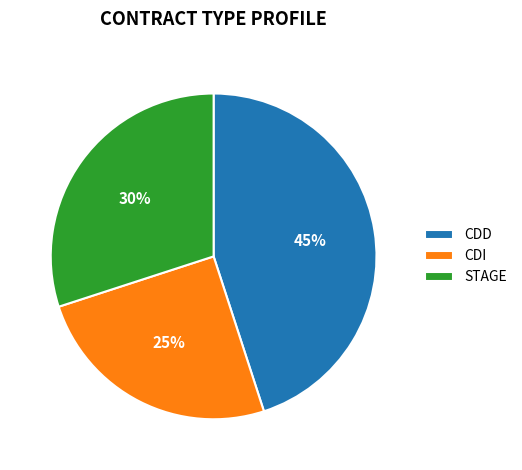

Which slice is the largest?

CDD